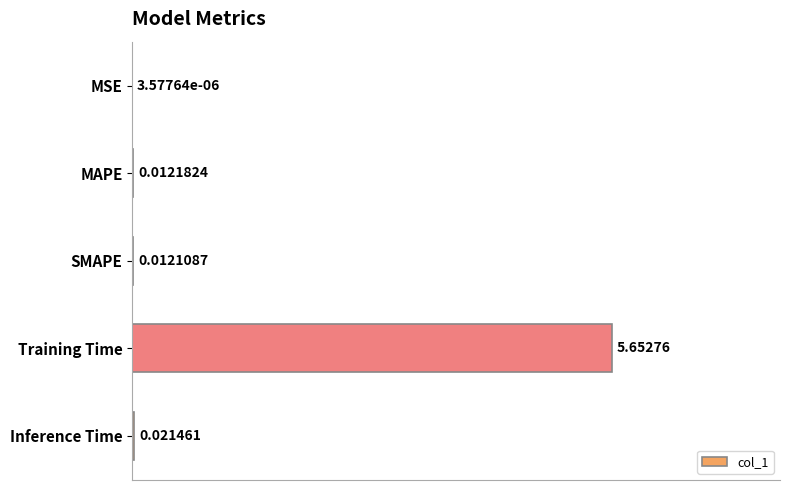

Which label corresponds to the largest value in the chart?

Training Time